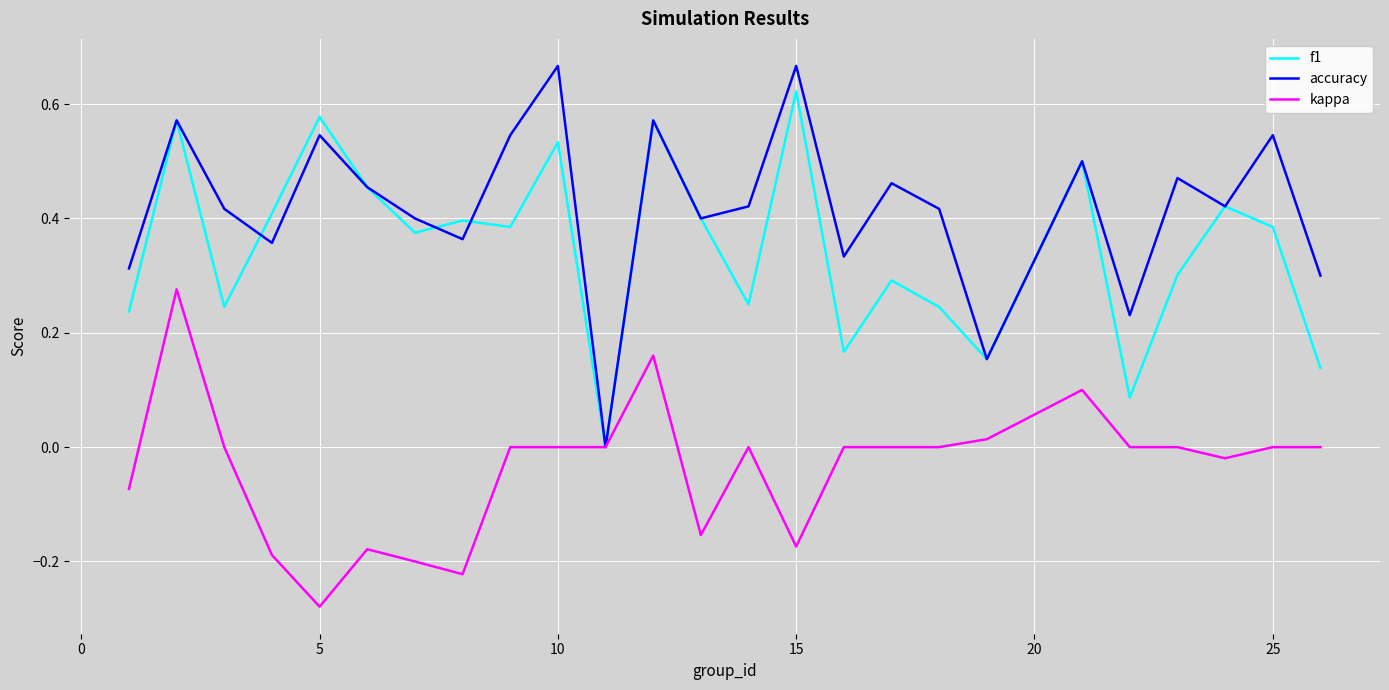

Which series has the widest spread of values?

accuracy